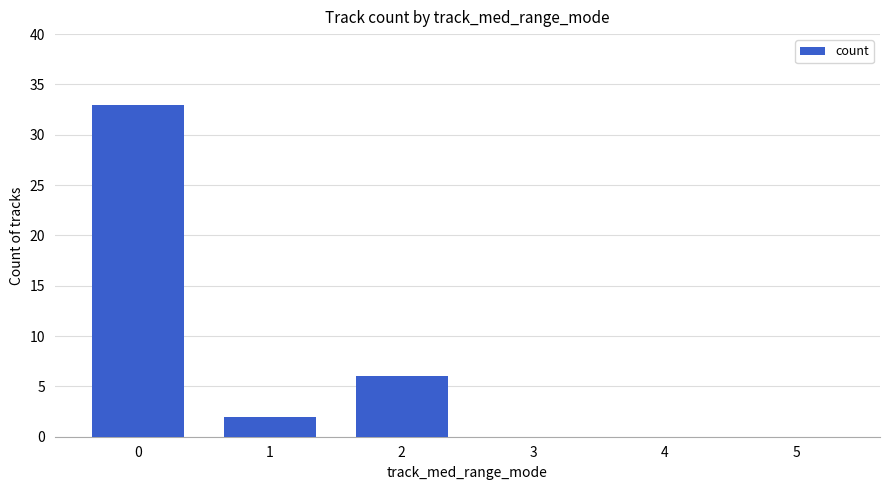

What is the sum of all values?

41